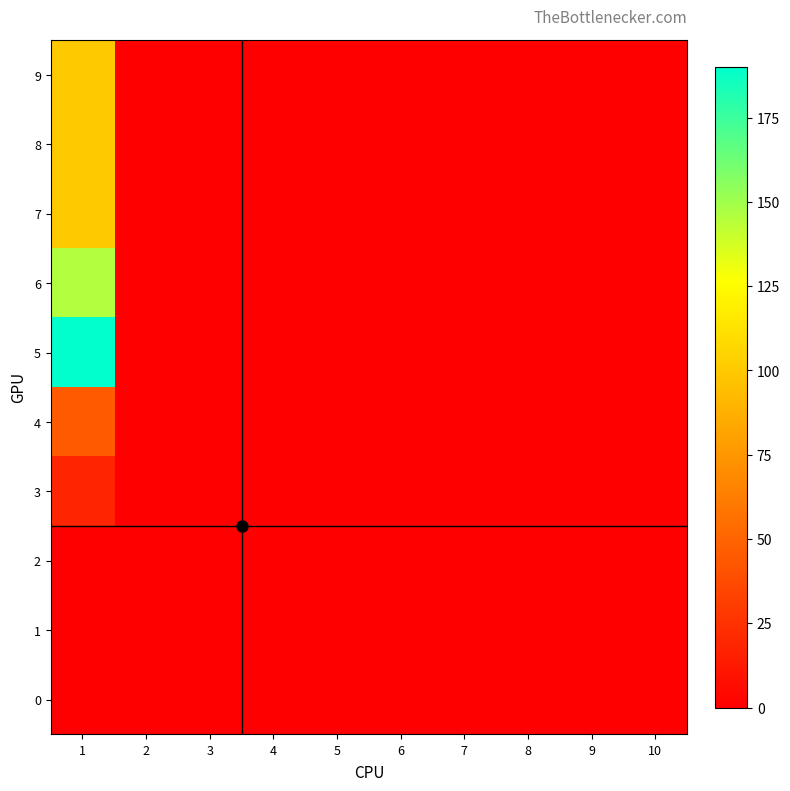

Reading right to left, list all the values displayed in this chart.

0: 10=0	9=0	8=0	7=0	6=0	5=0	4=0	3=0	2=0	1=0
1: 10=0	9=0	8=0	7=0	6=0	5=0	4=0	3=0	2=0	1=0
2: 10=0	9=0	8=0	7=0	6=0	5=0	4=0	3=0	2=0	1=0
3: 10=0	9=0	8=0	7=0	6=0	5=0	4=0	3=0	2=0	1=19
4: 10=0	9=0	8=0	7=0	6=0	5=0	4=0	3=0	2=0	1=45
5: 10=0	9=0	8=0	7=0	6=0	5=0	4=0	3=0	2=0	1=190
6: 10=0	9=0	8=0	7=0	6=0	5=0	4=0	3=0	2=0	1=146
7: 10=0	9=0	8=0	7=0	6=0	5=0	4=0	3=0	2=0	1=100
8: 10=0	9=0	8=0	7=0	6=0	5=0	4=0	3=0	2=0	1=100
9: 10=0	9=0	8=0	7=0	6=0	5=0	4=0	3=0	2=0	1=100